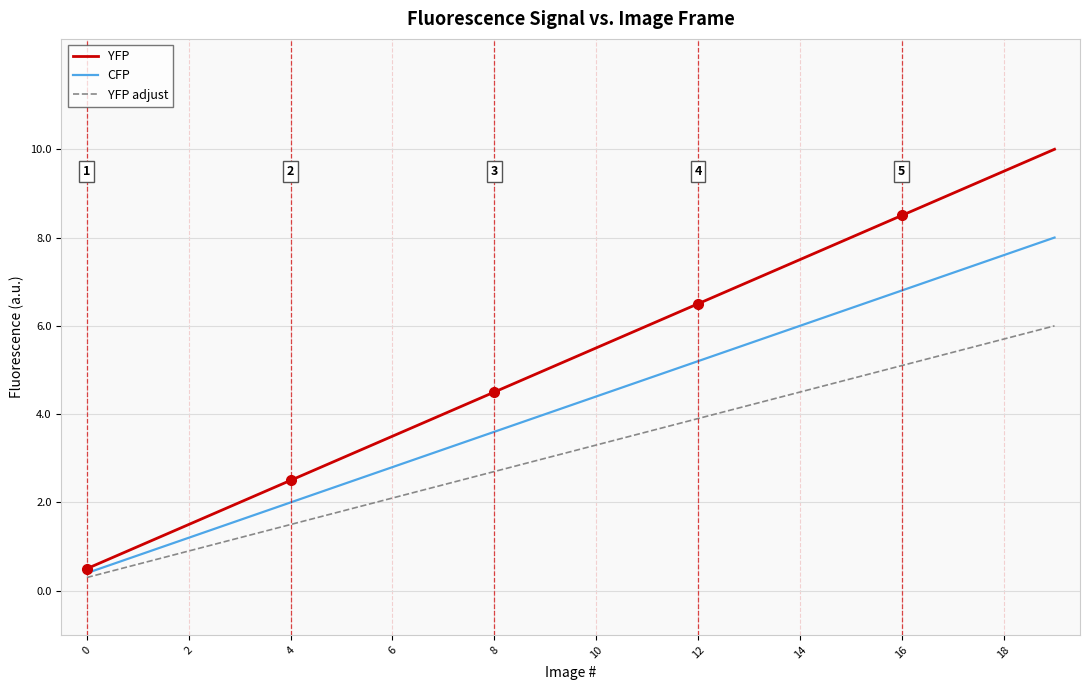

What is the lowest value of the YFP adjust series?

0.3